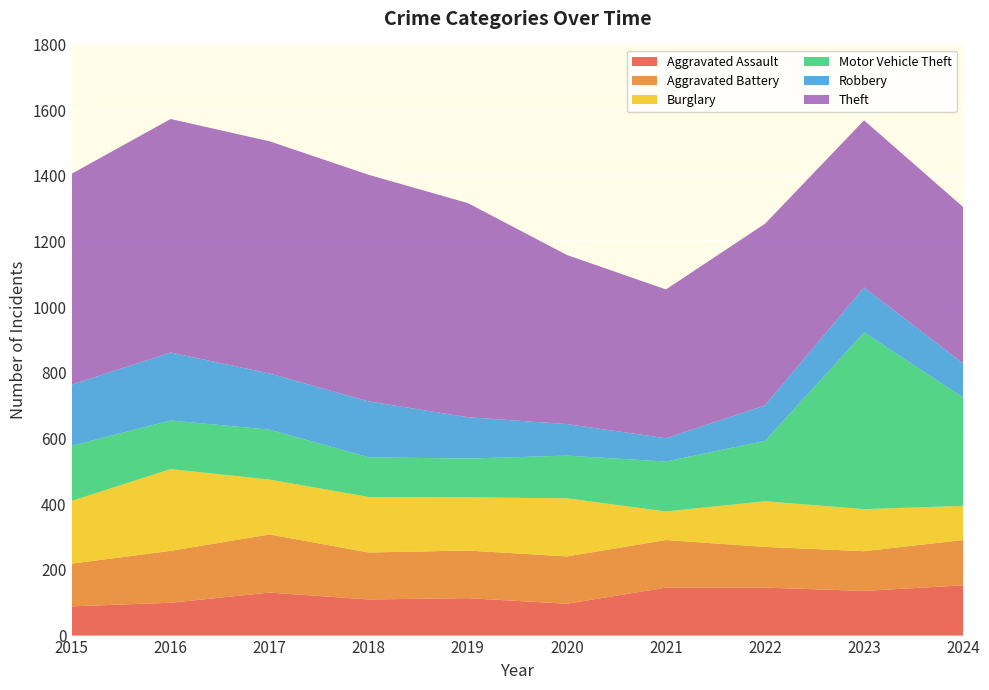

Reading left to right, what are all the values shown in this chart?

Aggravated Assault: 2015=89	2016=100	2017=131	2018=110	2019=114	2020=97	2021=146	2022=146	2023=136	2024=153
Aggravated Battery: 2015=130	2016=158	2017=177	2018=143	2019=145	2020=144	2021=145	2022=124	2023=121	2024=138
Burglary: 2015=191	2016=249	2017=167	2018=169	2019=162	2020=177	2021=87	2022=139	2023=128	2024=104
Motor Vehicle Theft: 2015=168	2016=148	2017=152	2018=121	2019=118	2020=130	2021=152	2022=184	2023=538	2024=330
Robbery: 2015=186	2016=207	2017=171	2018=170	2019=126	2020=96	2021=71	2022=108	2023=137	2024=104
Theft: 2015=642	2016=711	2017=707	2018=690	2019=652	2020=515	2021=453	2022=553	2023=509	2024=476